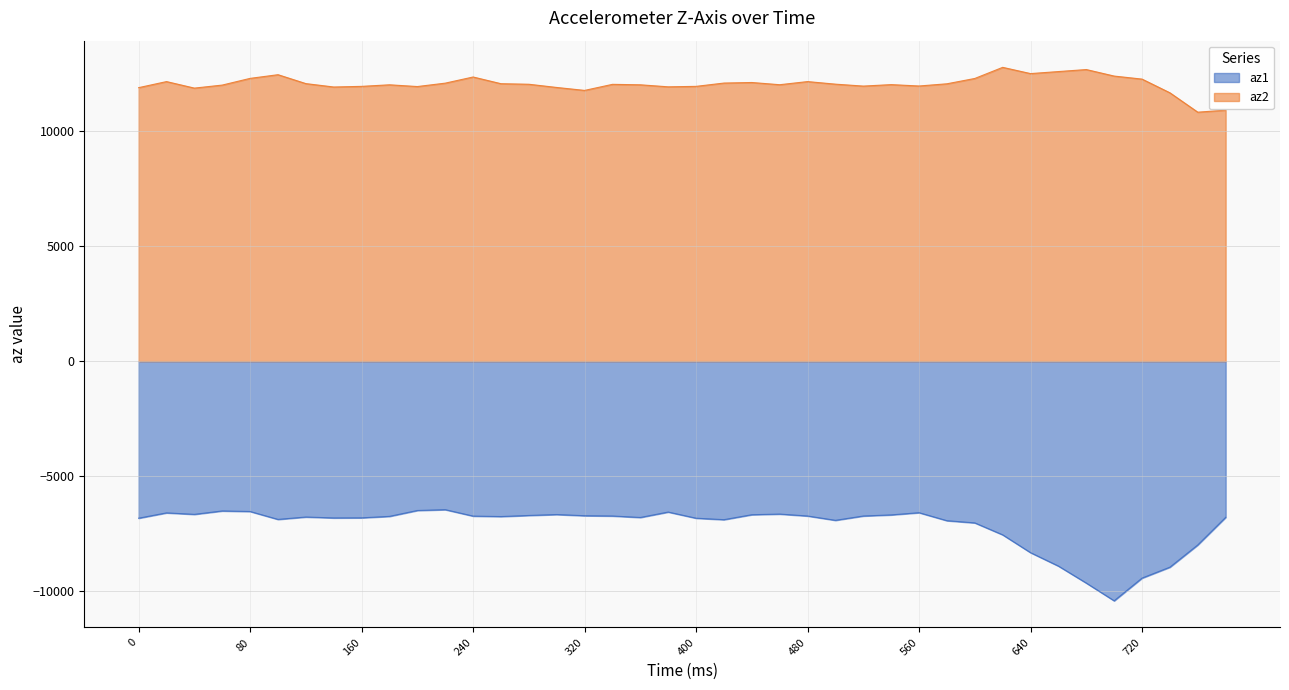

Reading left to right, extract all data points from this chart.

az1: -6836	-6604	-6668	-6520	-6544	-6888	-6784	-6824	-6820	-6756	-6500	-6464	-6744	-6764	-6716	-6676	-6728	-6740	-6804	-6568	-6836	-6900	-6684	-6656	-6740	-6928	-6740	-6692	-6596	-6944	-7040	-7560	-8336	-8920	-9660	-10432	-9444	-8968	-8000	-6800
az2: 11908	12172	11888	12020	12312	12472	12084	11936	11964	12032	11956	12104	12372	12080	12056	11916	11788	12052	12032	11944	11964	12108	12132	12036	12172	12060	11976	12040	11980	12076	12308	12792	12520	12608	12696	12412	12280	11684	10840	10928